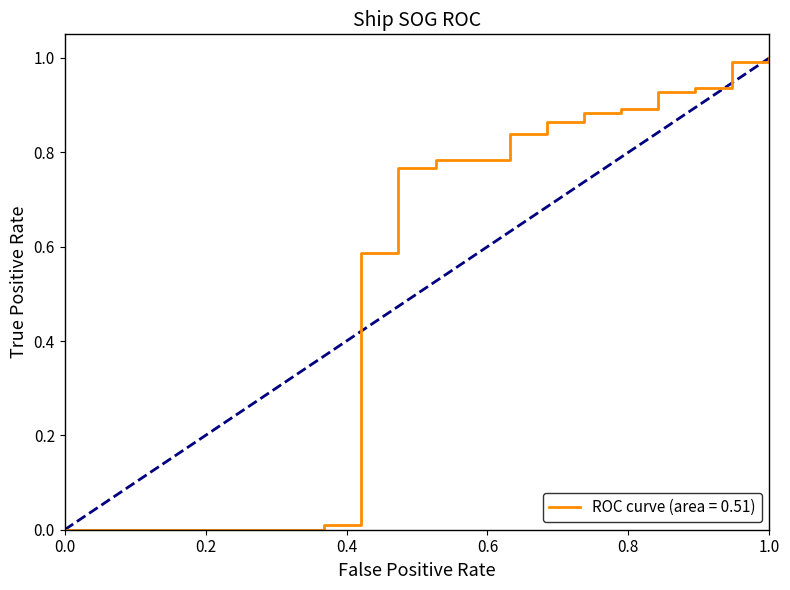

What is the sum of all values?

10.3